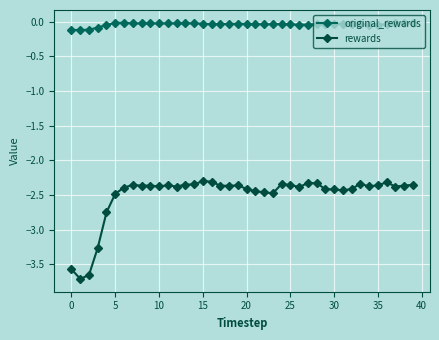

Rank the series by their average value, from lowest to highest.

rewards, original_rewards